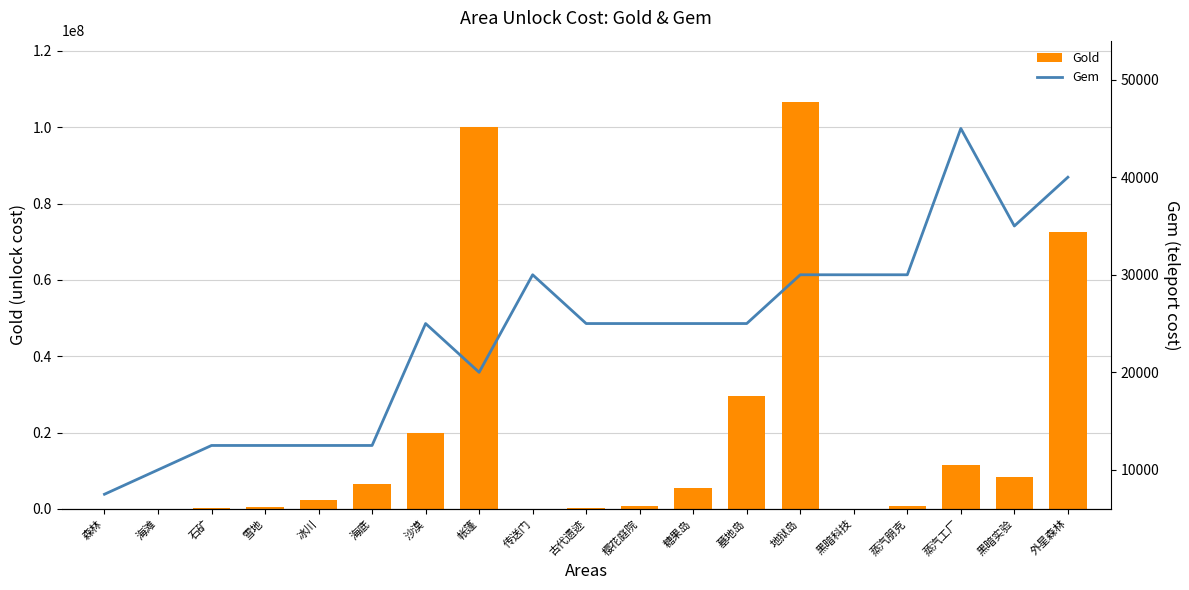

Where is Gold nearest to the value 53335332?

外星森林